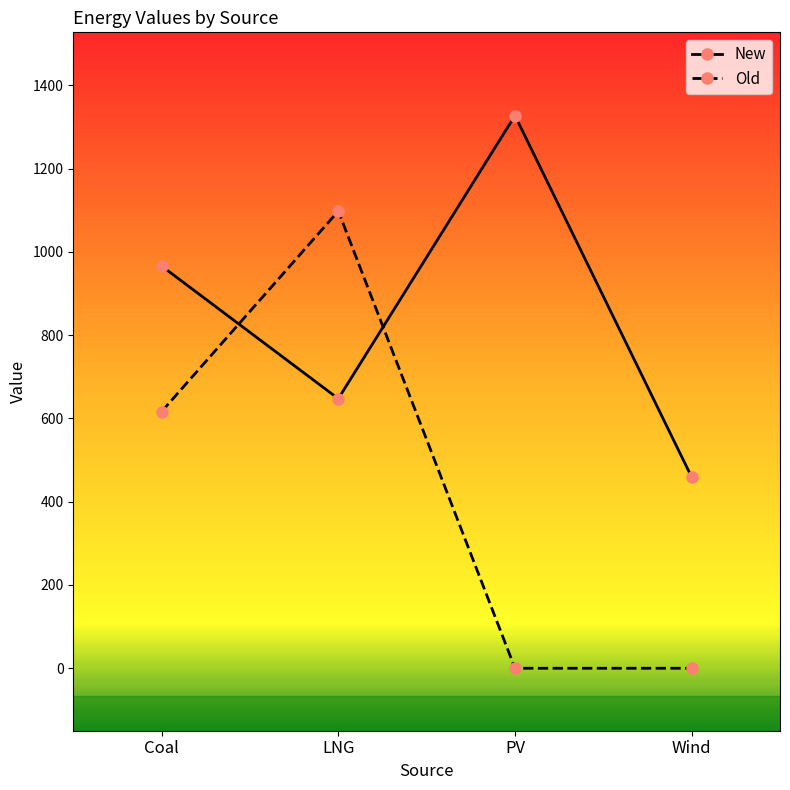

At which category is the sum across all series the highest?

LNG